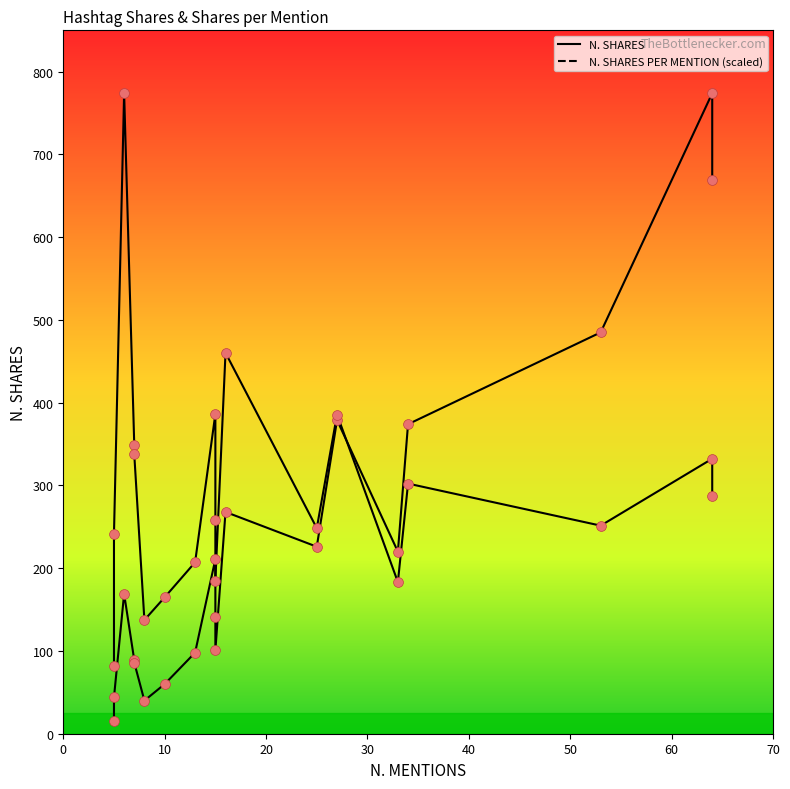

Which series has the largest total across all categories?

N. SHARES PER MENTION (scaled)